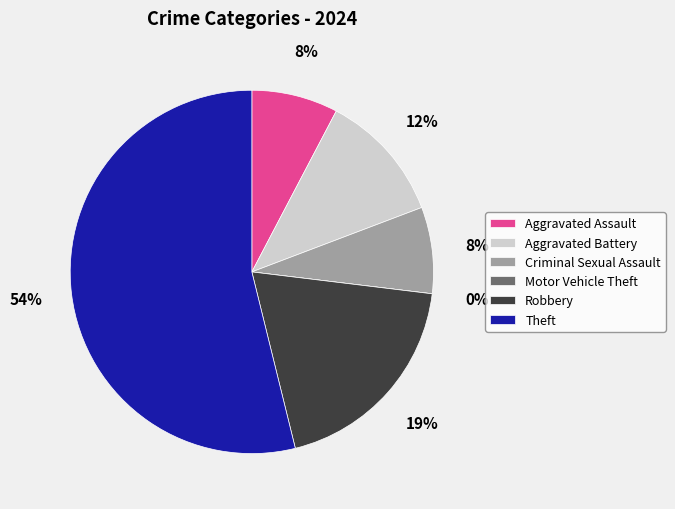

Count the number of slices in the pie.

6